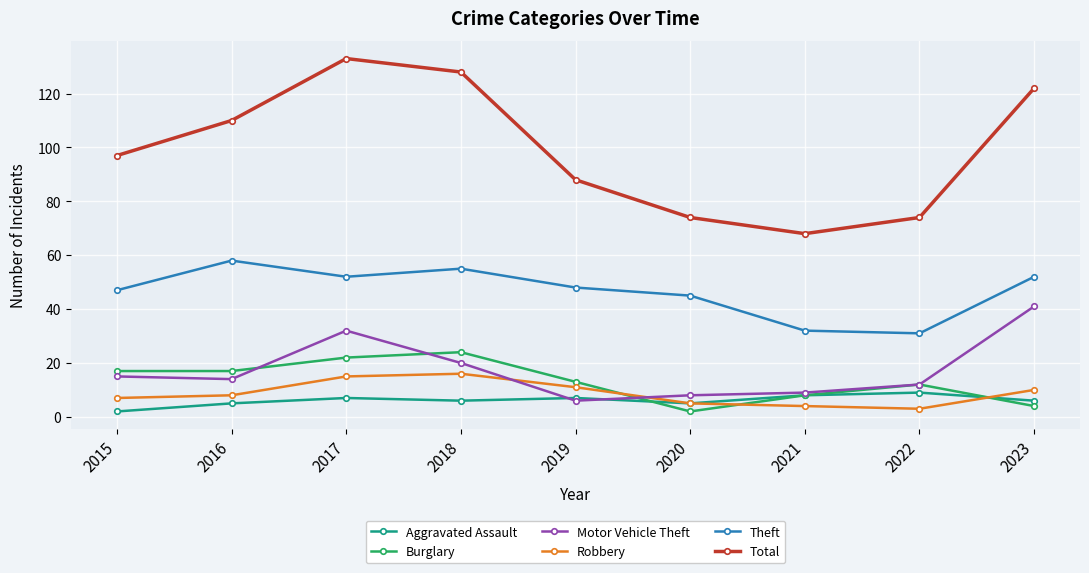

What are all the series names shown in the legend?

Aggravated Assault, Burglary, Motor Vehicle Theft, Robbery, Theft, Total